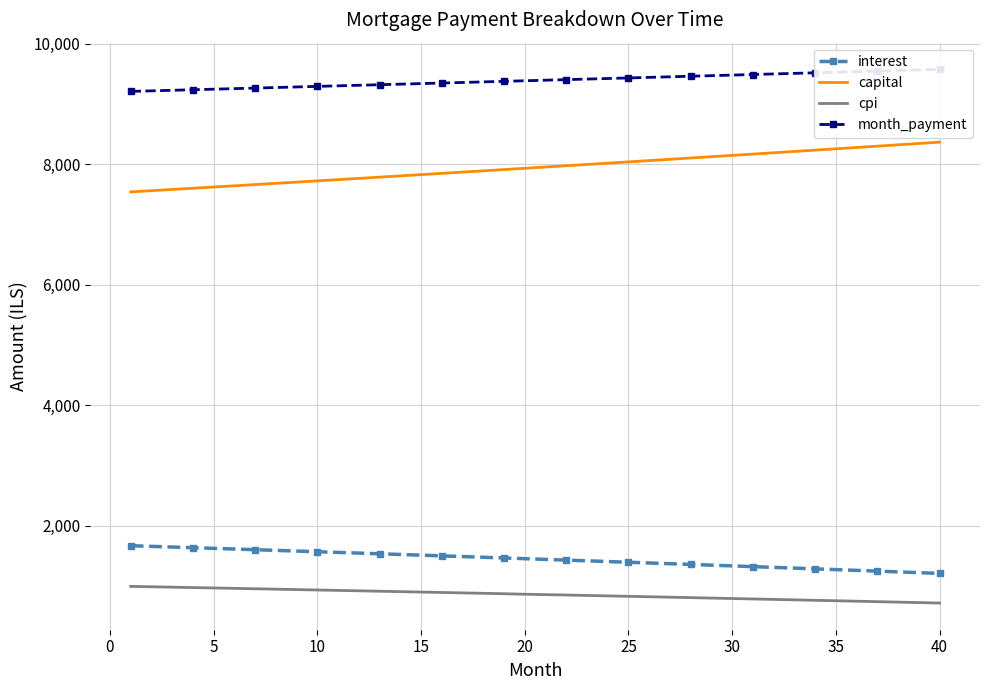

What is the maximum value for cpi?

993.5